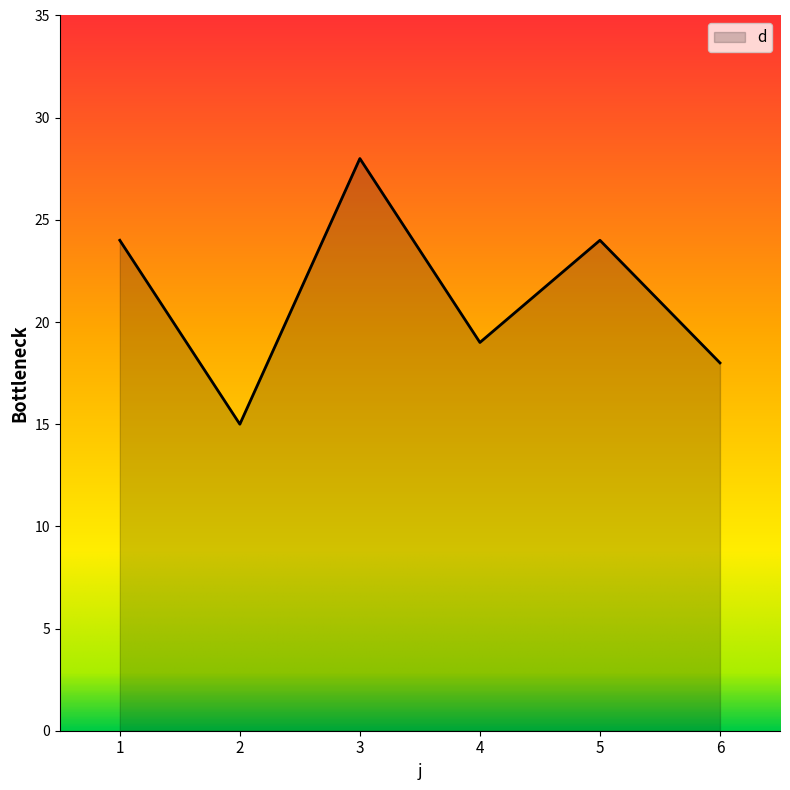

Where is the data nearest to the value 21?

4